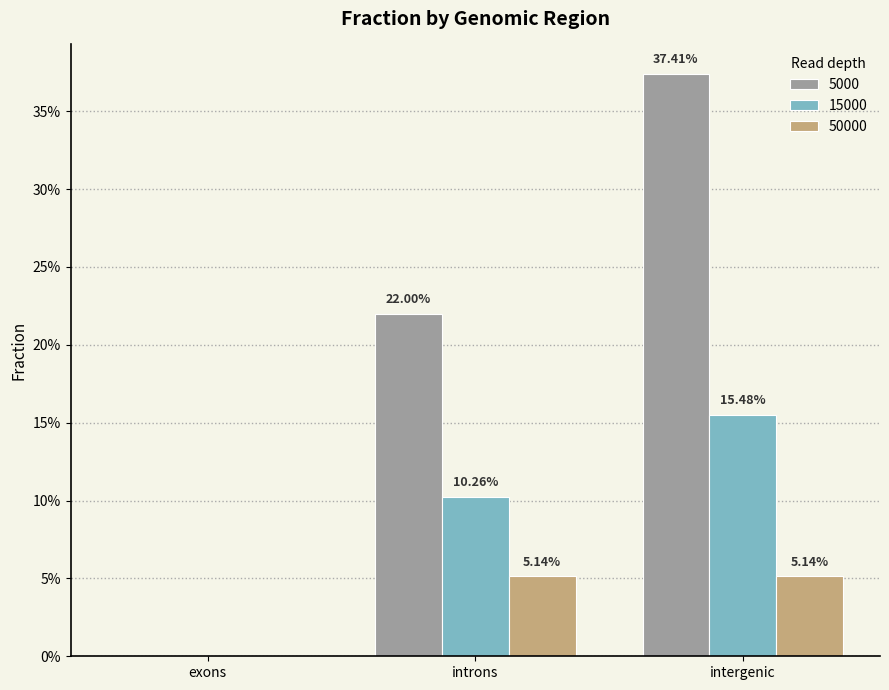

Which category has the highest value across all series?

intergenic